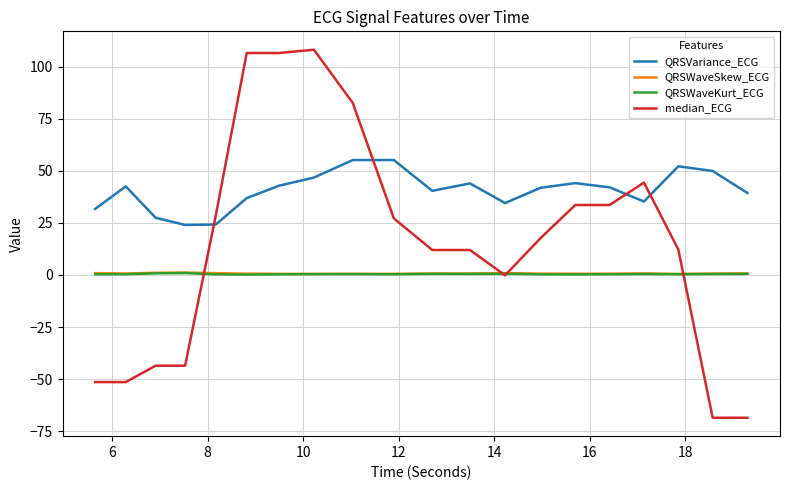

Which series has the largest total across all categories?

QRSVariance_ECG